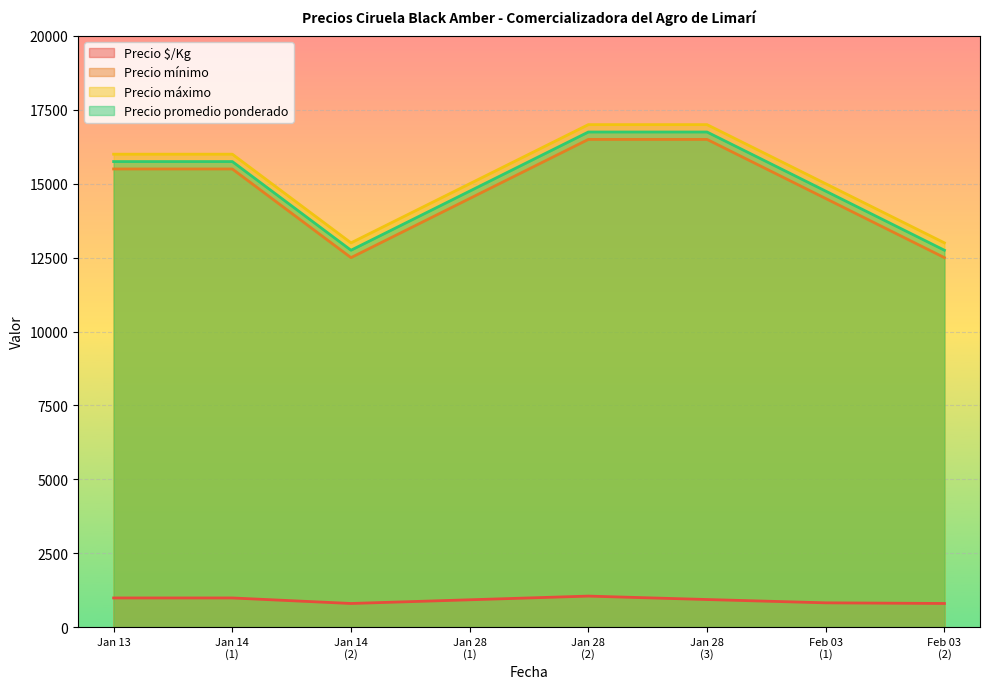

What is the highest value of the Precio mínimo series?

16500